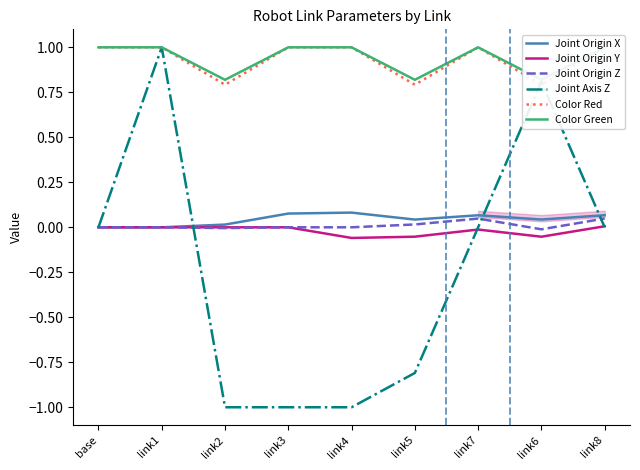

What is the difference between the maximum and minimum values in the Color Red series?

0.2